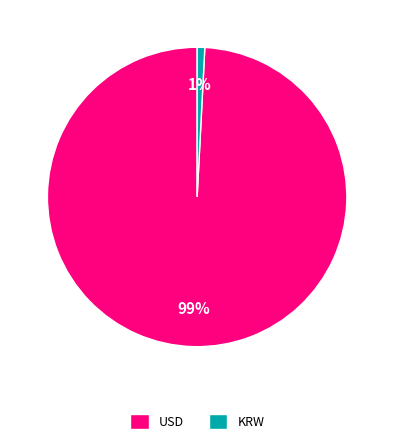

Combined, do USD and KRW account for over 50%?

Yes